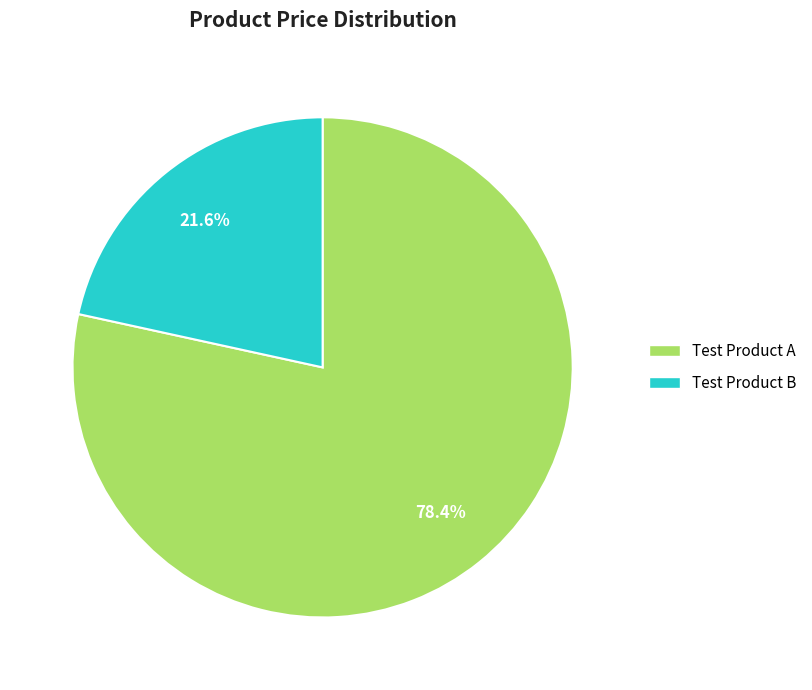

Which category has the smallest portion of the pie?

Test Product B